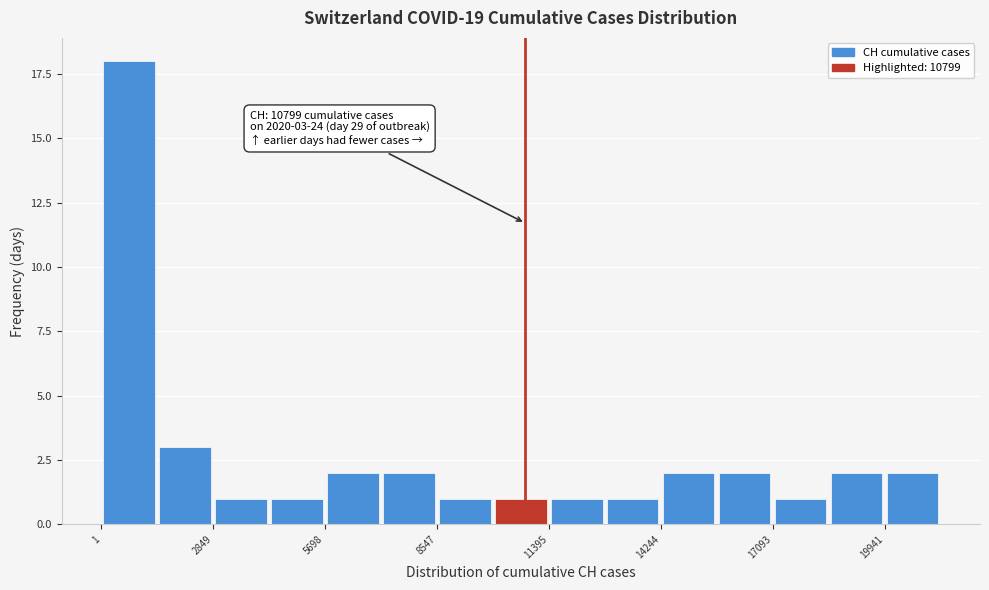

Read against the x-axis, roughly where is the centre of the tallest bar?

500